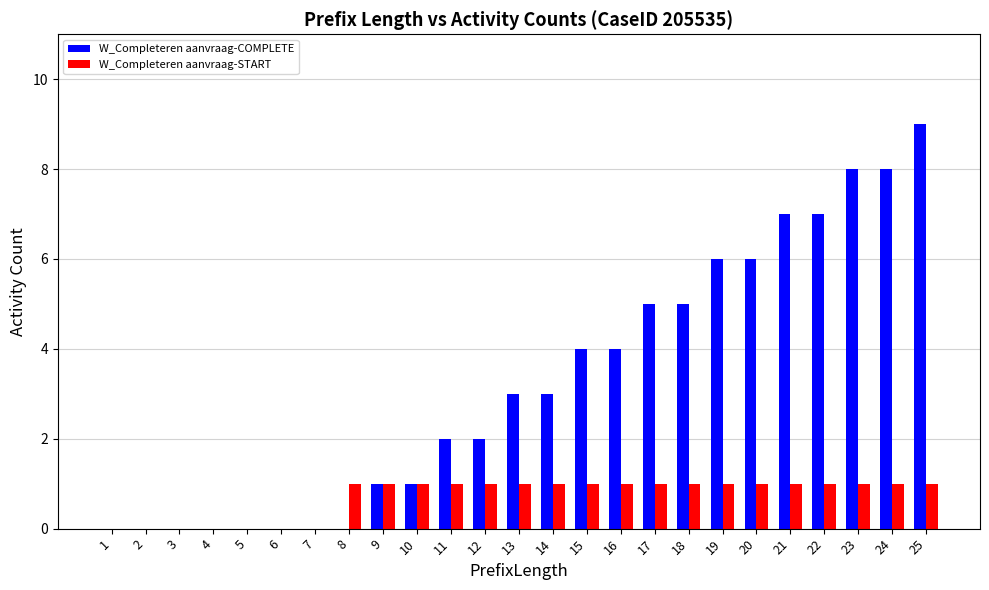

Reading left to right, extract all data points from this chart.

W_Completeren aanvraag-COMPLETE: 0	0	0	0	0	0	0	0	1	1	2	2	3	3	4	4	5	5	6	6	7	7	8	8	9
W_Completeren aanvraag-START: 0	0	0	0	0	0	0	1	1	1	1	1	1	1	1	1	1	1	1	1	1	1	1	1	1